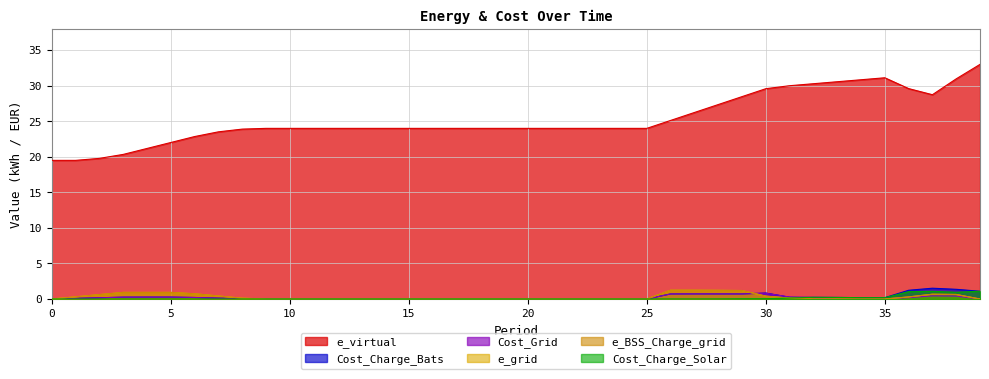

What is the maximum value for Cost_Charge_Bats?

1.5